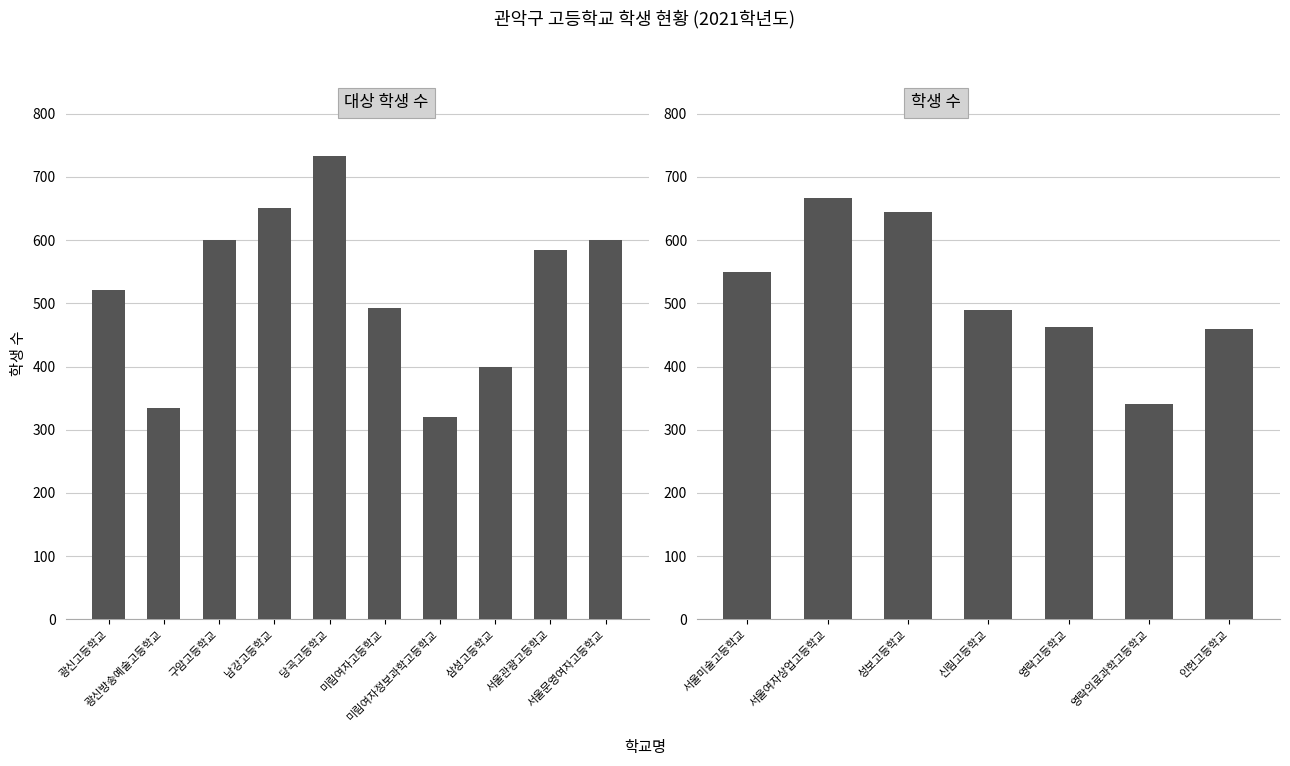

What is the label of the 7th bar from the left?

인헌고등학교